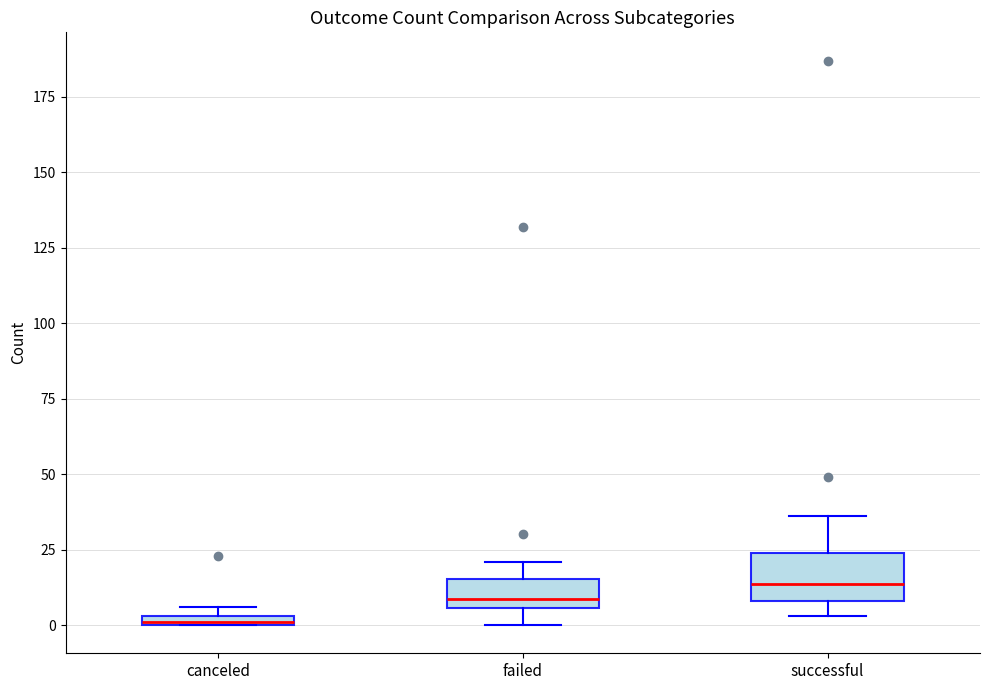

Which box has the highest median line?

successful